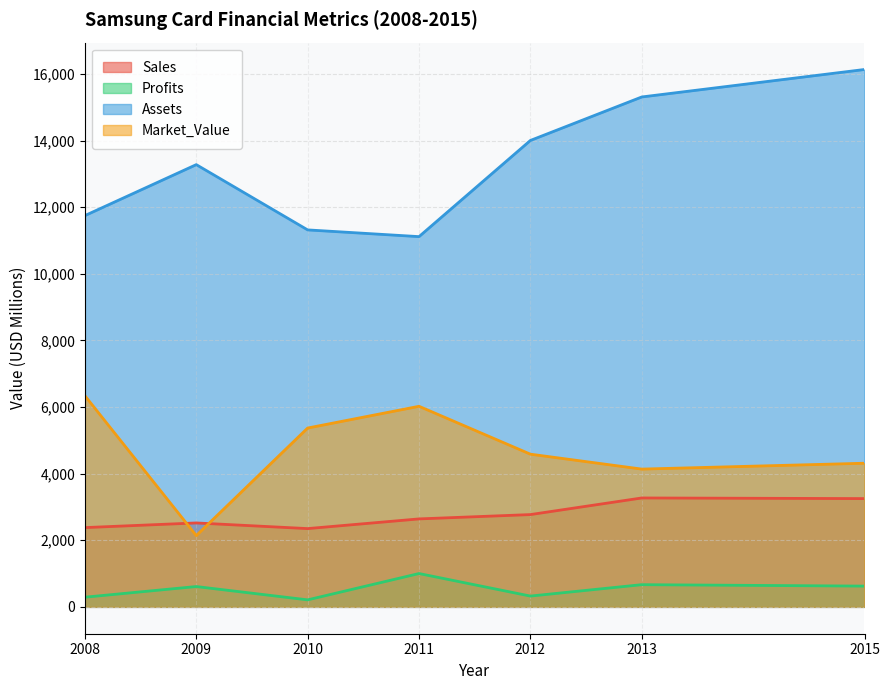

How many interior local valleys does the Profits series have?

2